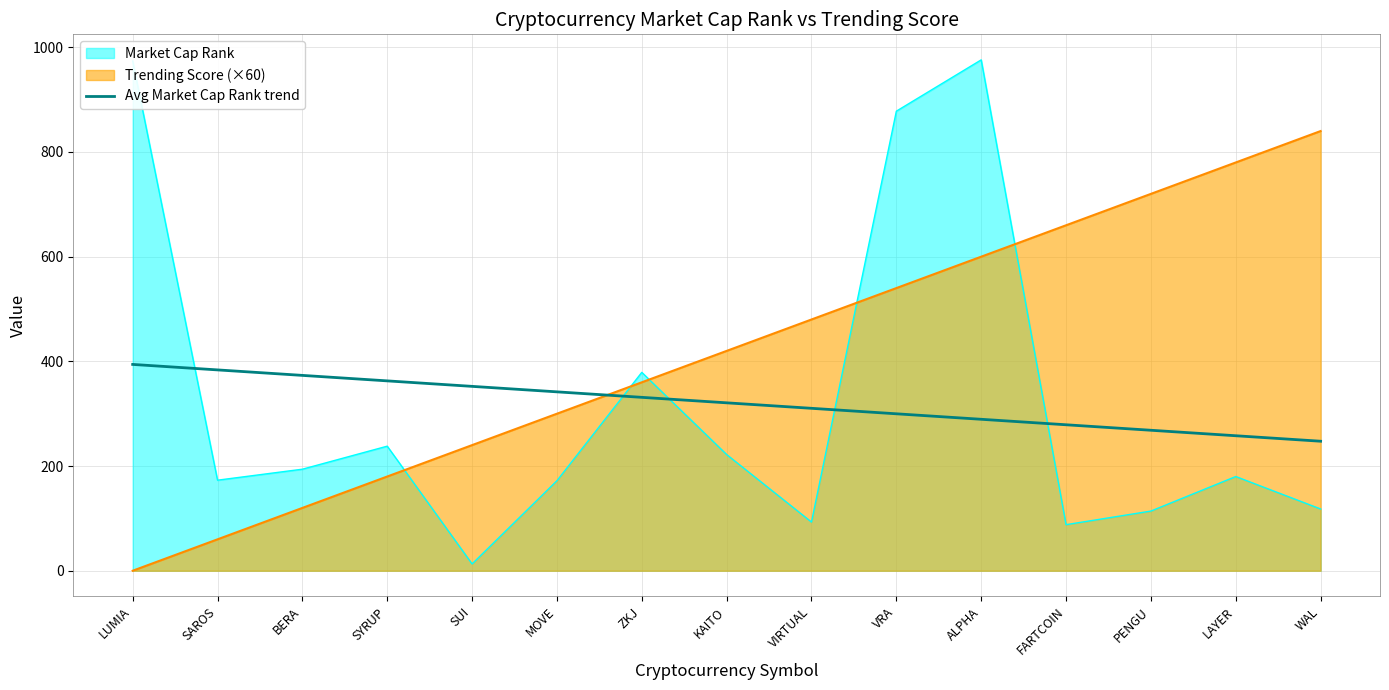

What is the average value?

320.8